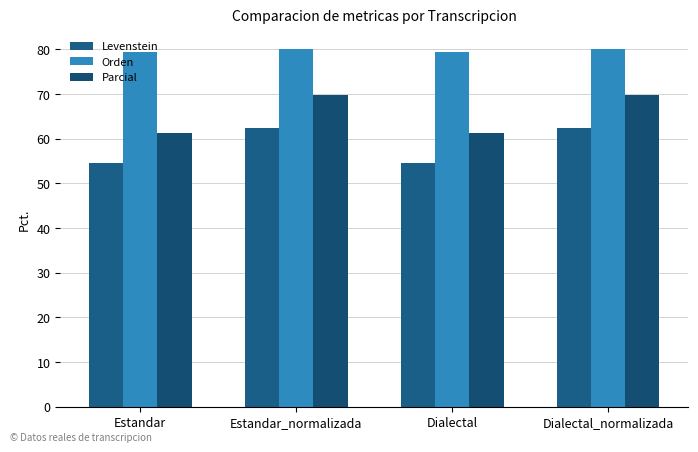

What is the difference between the maximum and minimum values in the Parcial series?

8.3